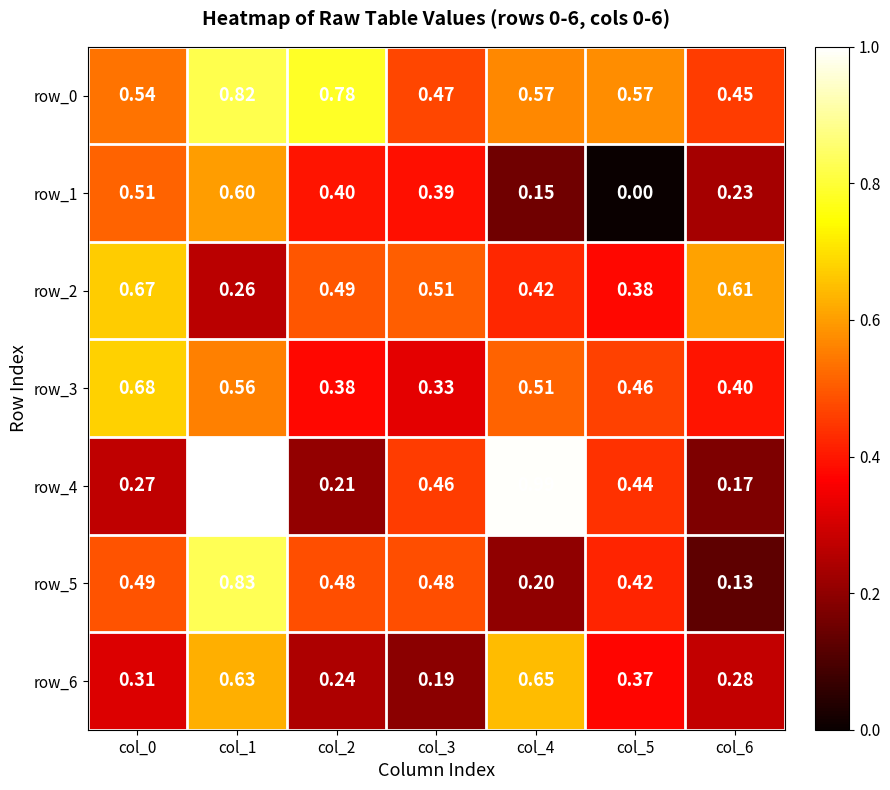

What is the total value across all series at col_2?

3.0